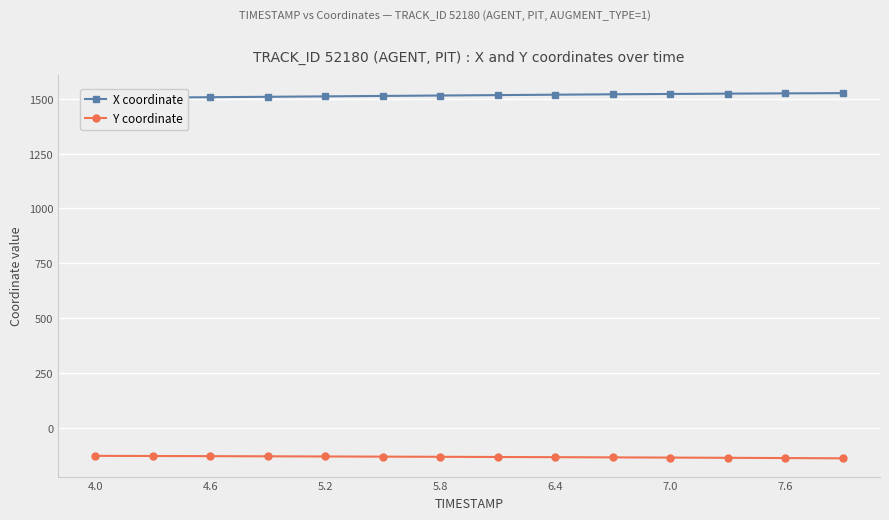

What is the sum of all X coordinate values?

21210.4